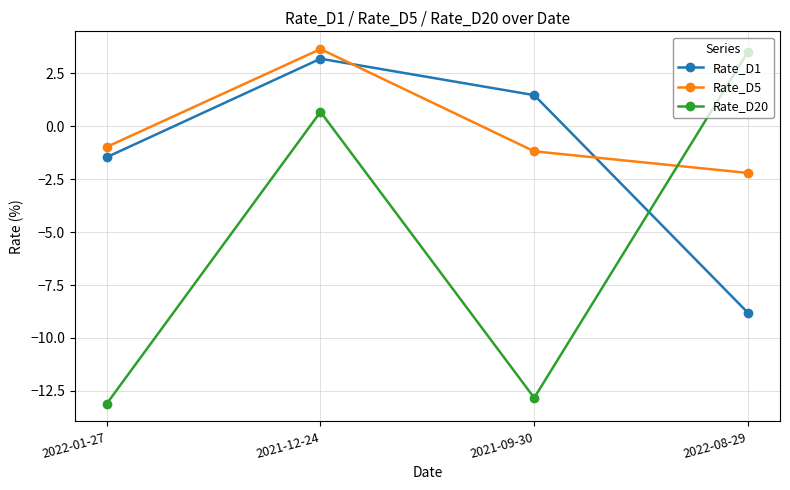

Reading right to left, list all the values displayed in this chart.

Rate_D1: 2022-08-29=-8.8	2021-09-30=1.5	2021-12-24=3.2	2022-01-27=-1.5
Rate_D5: 2022-08-29=-2.2	2021-09-30=-1.2	2021-12-24=3.7	2022-01-27=-1.0
Rate_D20: 2022-08-29=3.5	2021-09-30=-12.8	2021-12-24=0.7	2022-01-27=-13.1